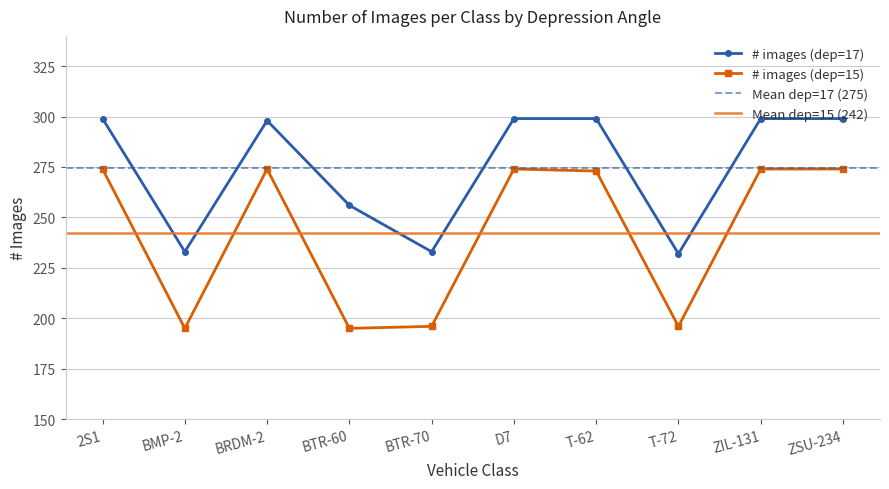

What is the difference between the # images (dep=17) values at 2S1 and BMP-2?

66